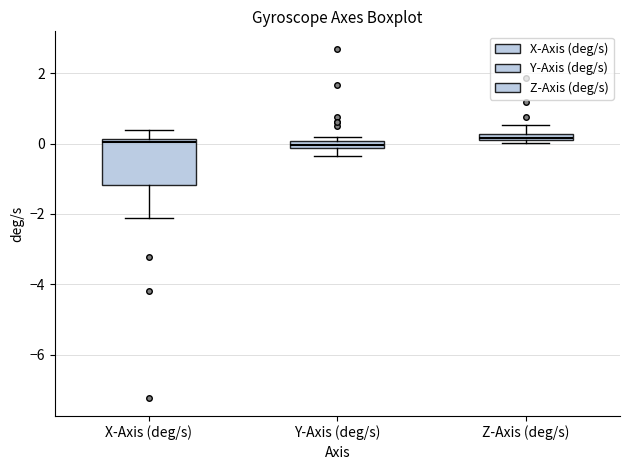

Where does the upper whisker of the box for X-Axis (deg/s) end on the y-axis? The values are not printed on the chart, so give them approximately, as read against the axis.

0.4